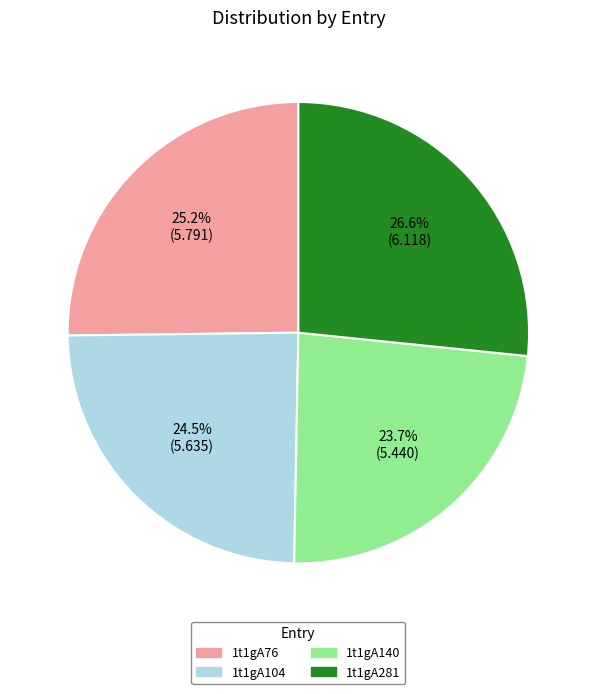

Does 1t1gA140 account for over 50% of the chart?

No